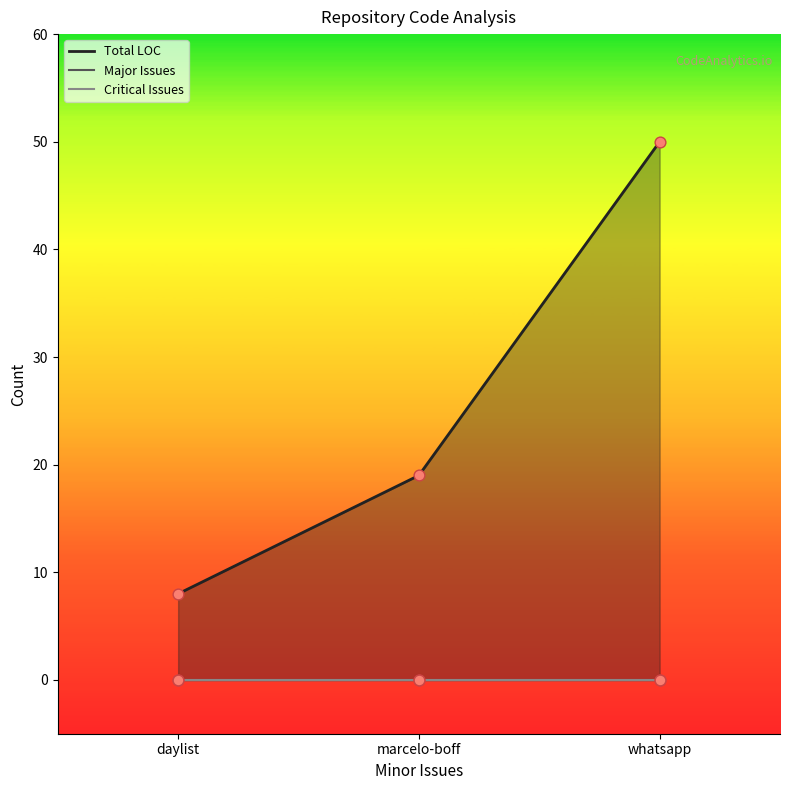

Which series has the largest total across all categories?

Total LOC